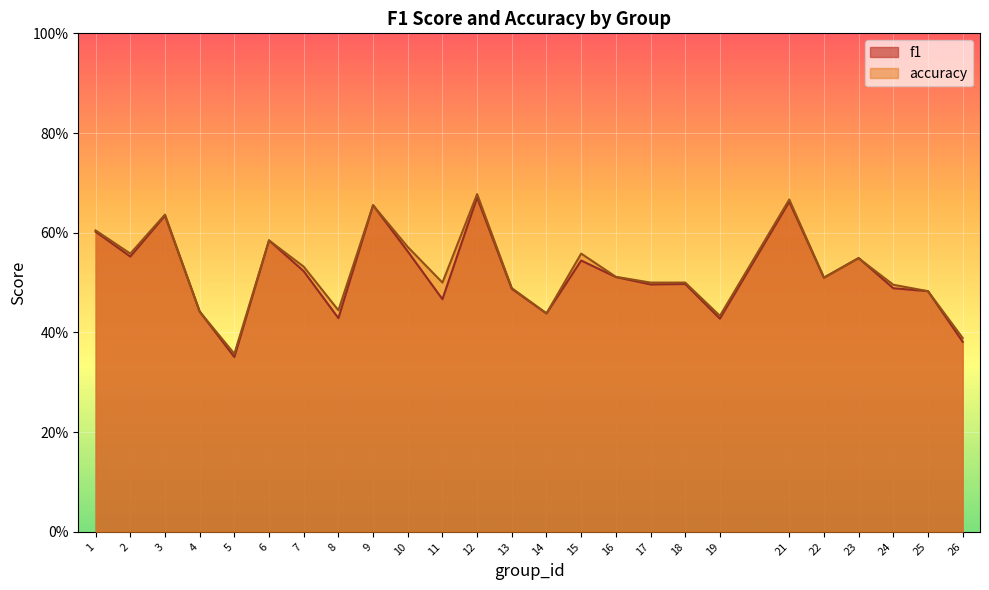

Count the number of categories in the chart.

25